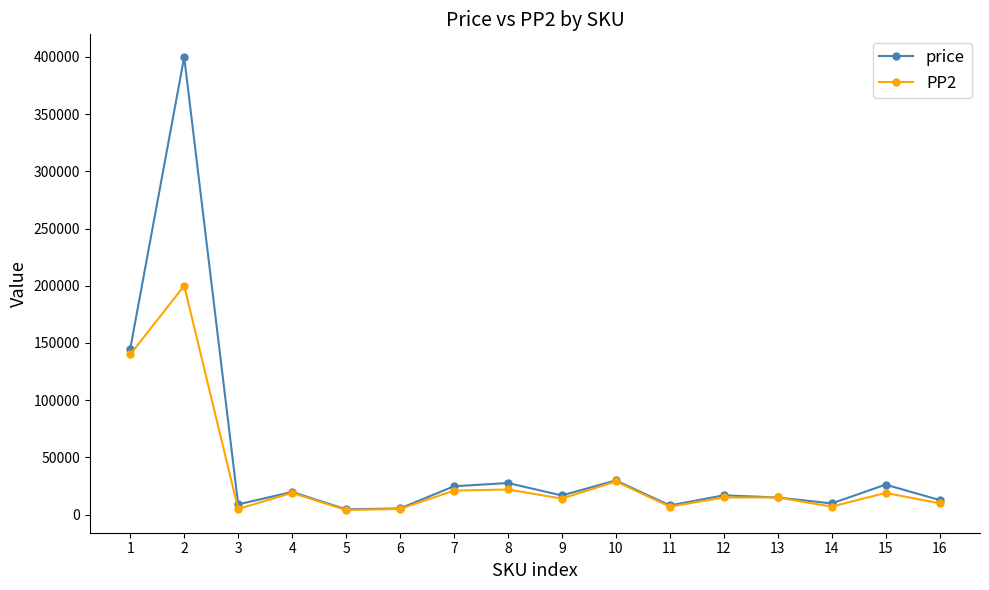

What is the maximum value for price?

399898